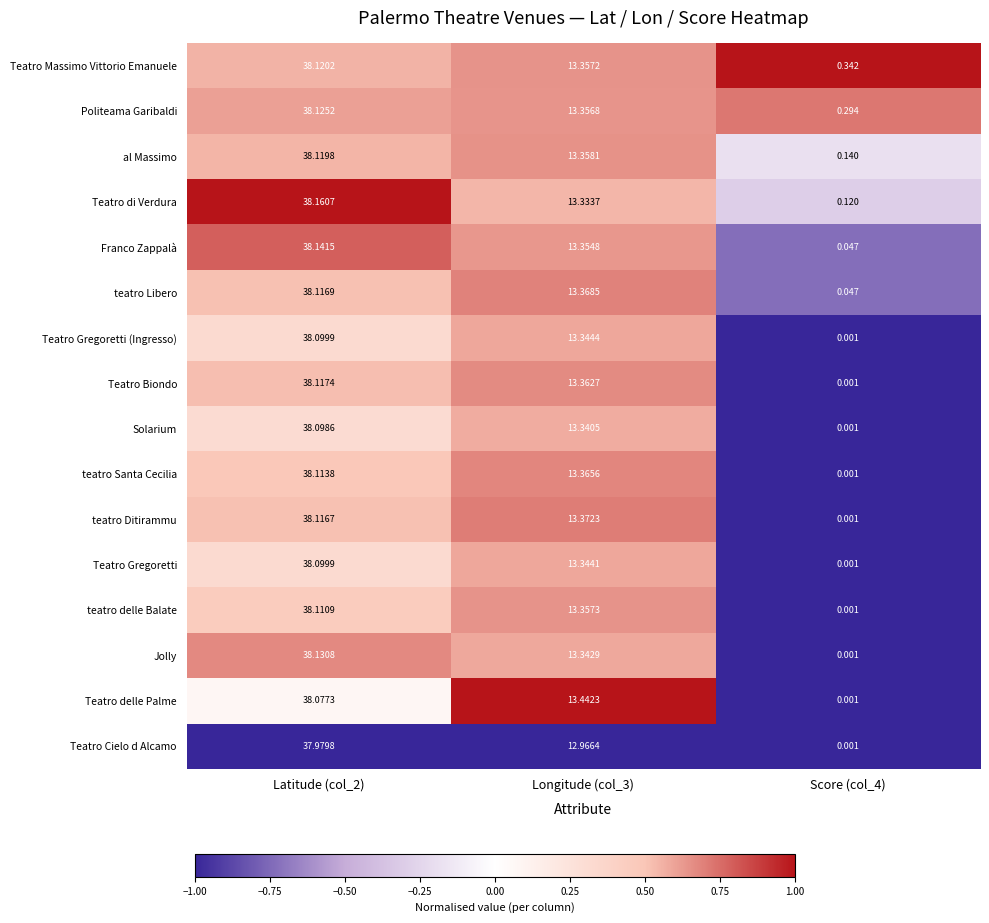

Which series changed the most between Longitude (col_3) and Score (col_4)?

Teatro delle Palme